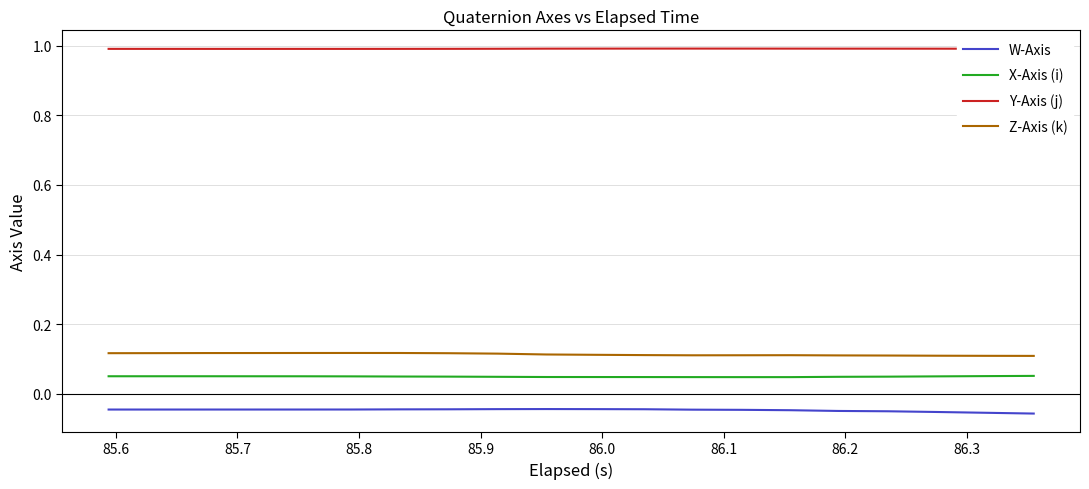

True or false: Y-Axis (j) and Z-Axis (k) cross at least once.

False